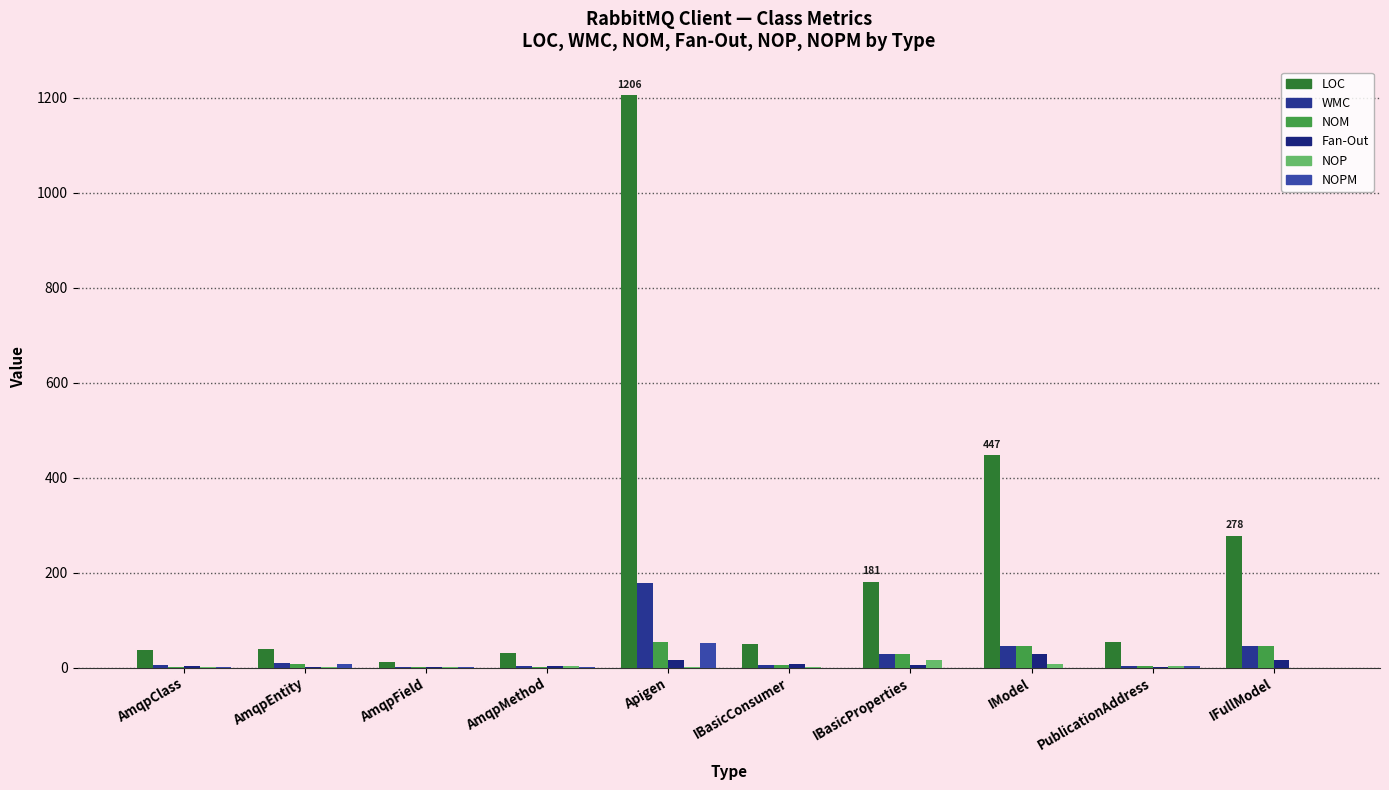

Between AmqpClass and Apigen, which series saw the biggest shift?

LOC